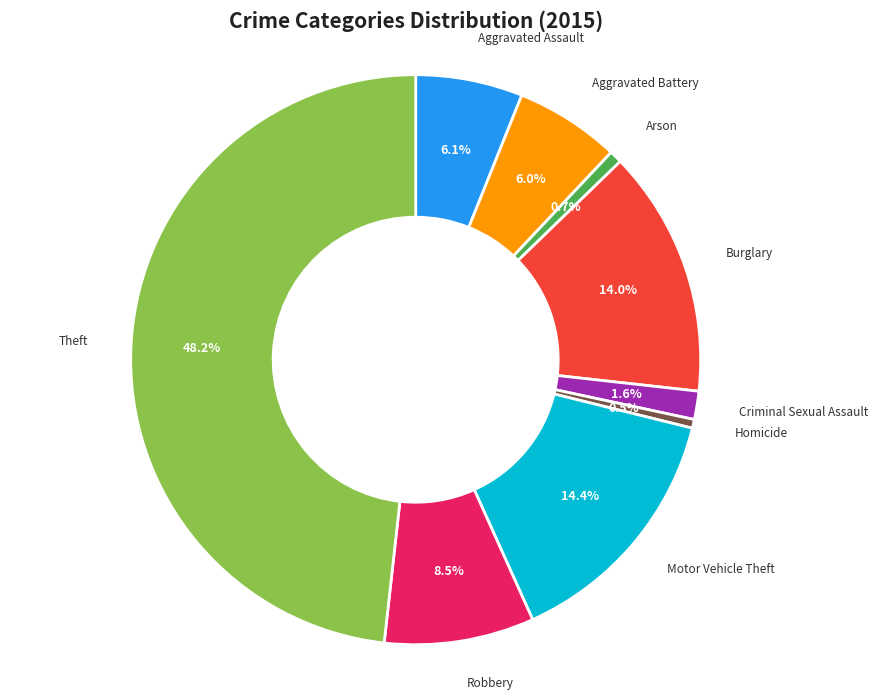

Is there a majority slice in this chart?

No